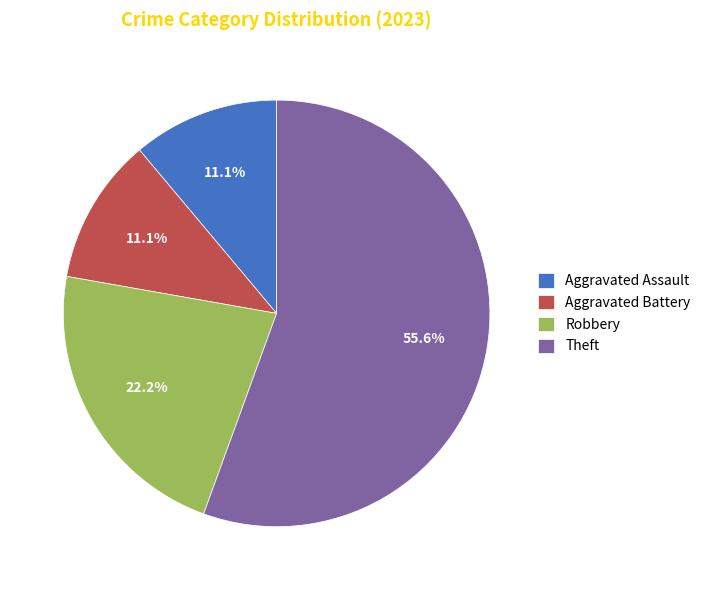

What percentage is the Theft slice, to the nearest percent?

56%